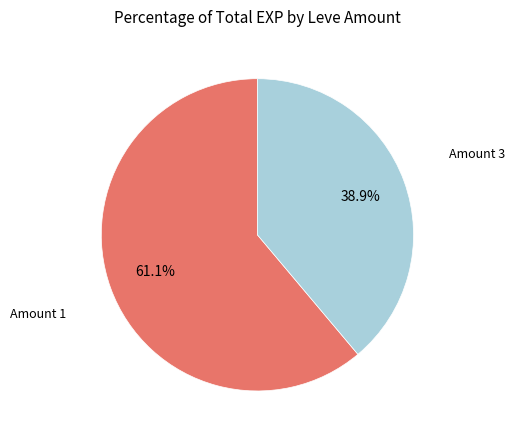

Count the number of slices in the pie.

2